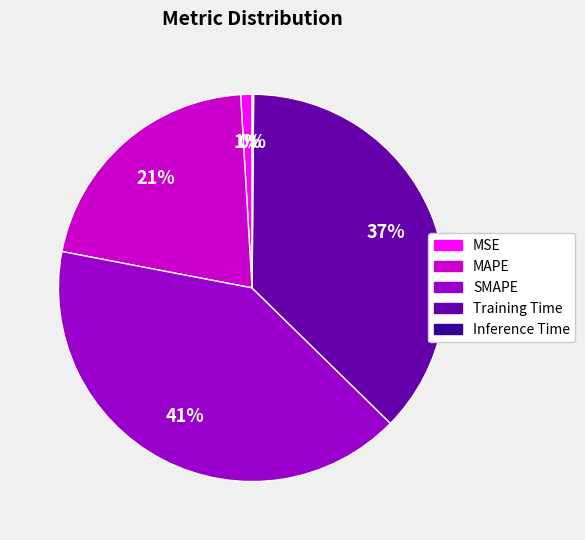

What is the largest slice in the pie chart?

SMAPE